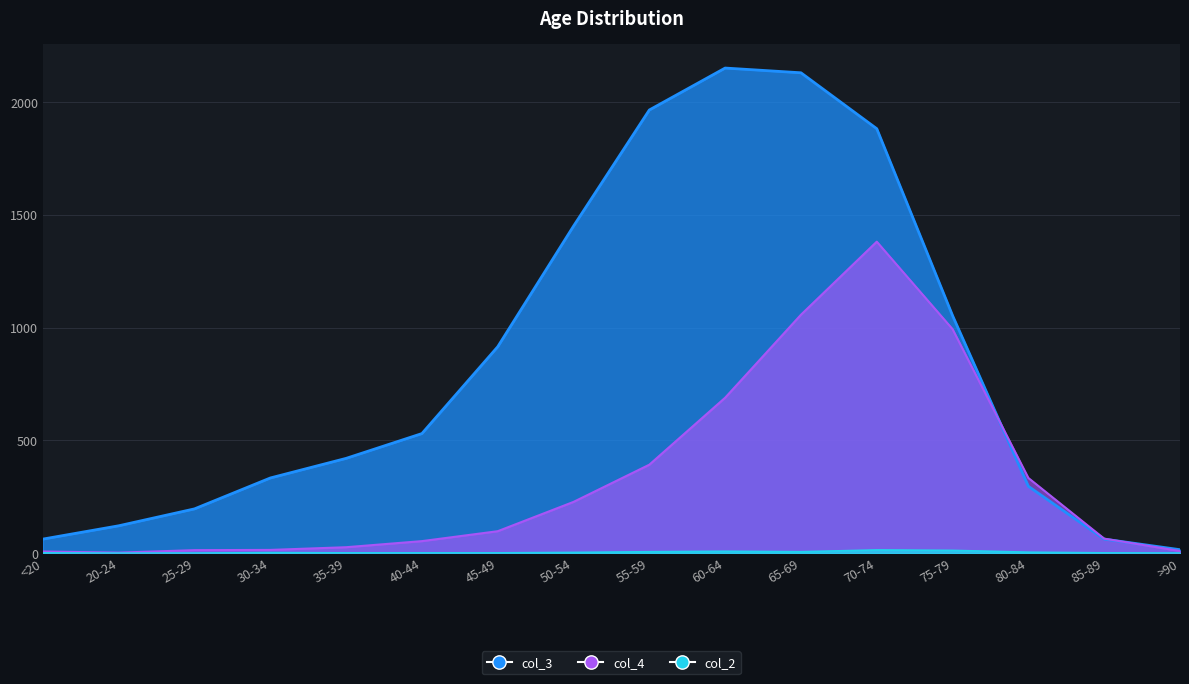

What is the value of the col_4 point at the 4th from the left?

14